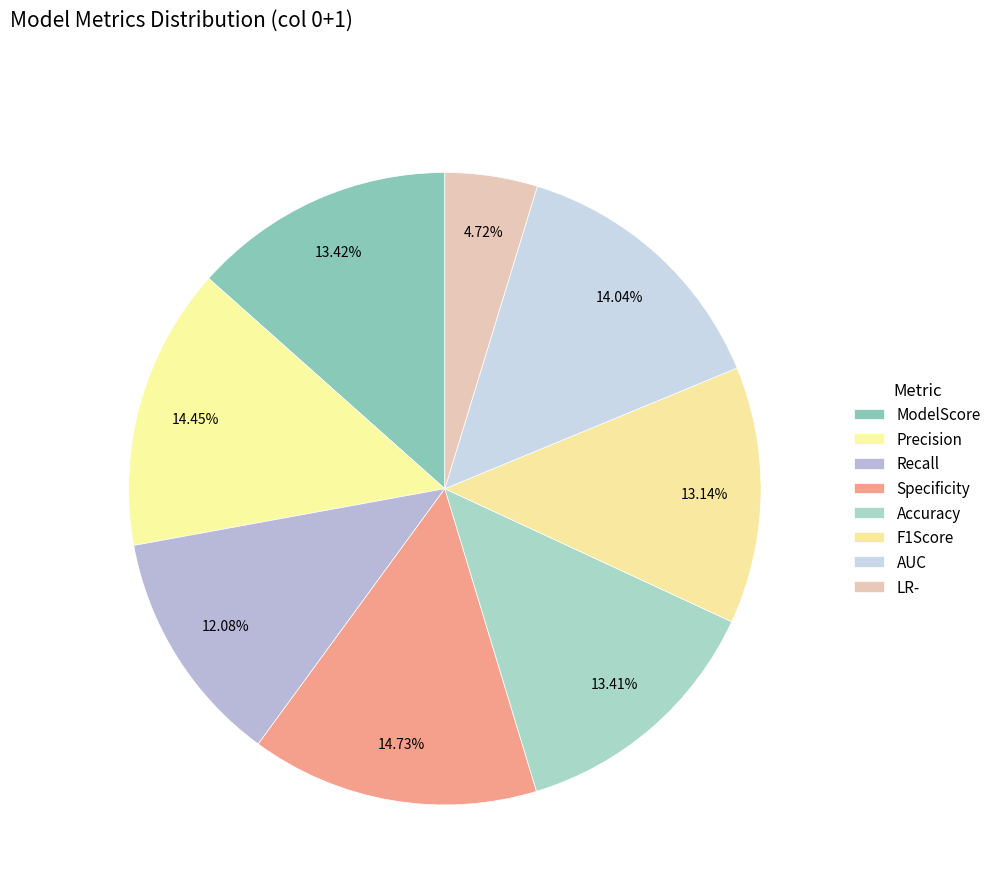

How many segments does this pie chart have?

8